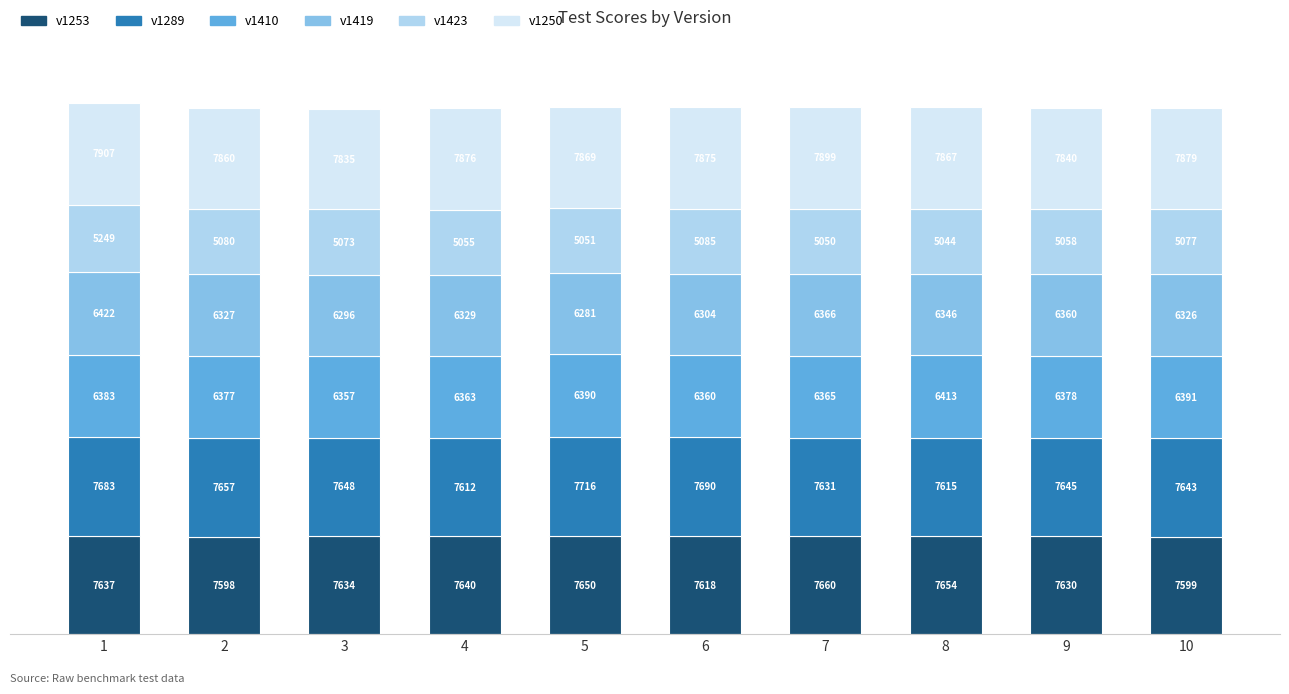

What is the average value of the v1253 series?

7632